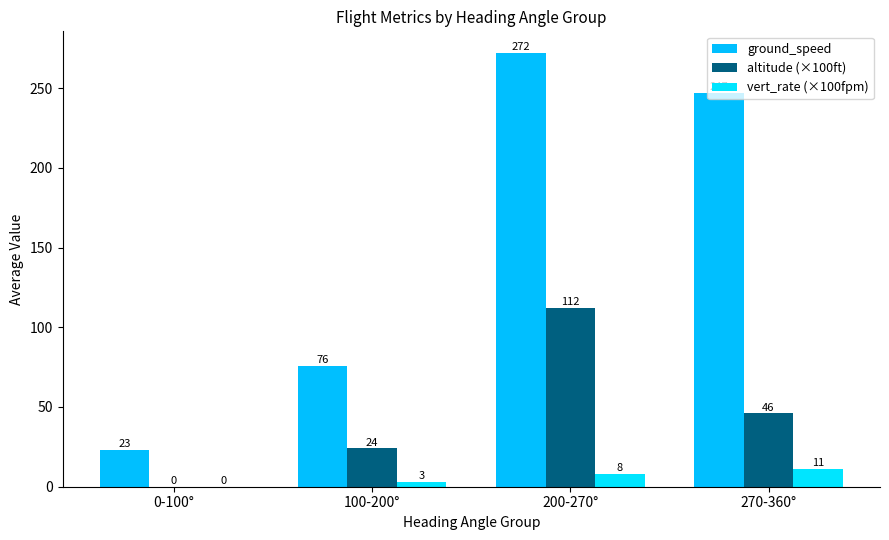

Reading left to right, transcribe all the data shown in this chart.

ground_speed: 0-100°=23	100-200°=76	200-270°=272	270-360°=247
altitude (×100ft): 0-100°=0	100-200°=24	200-270°=112	270-360°=46
vert_rate (×100fpm): 0-100°=0	100-200°=3	200-270°=8	270-360°=11